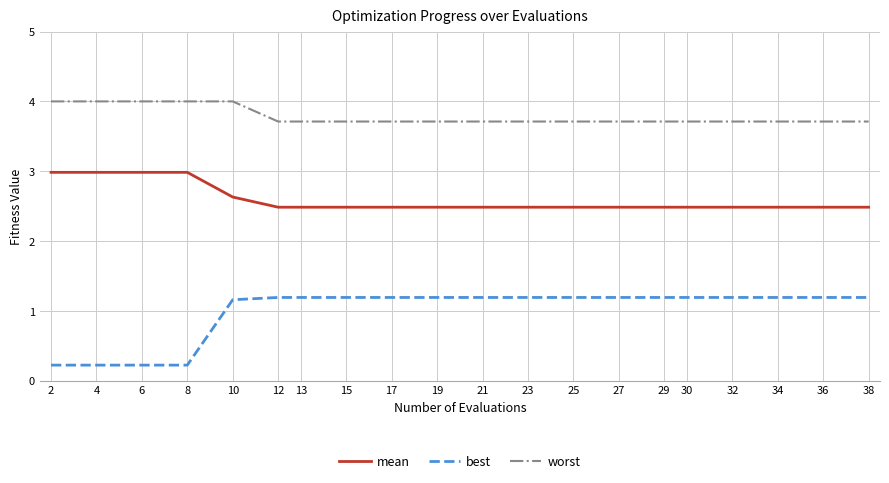

At which category is the sum across all series the highest?

10